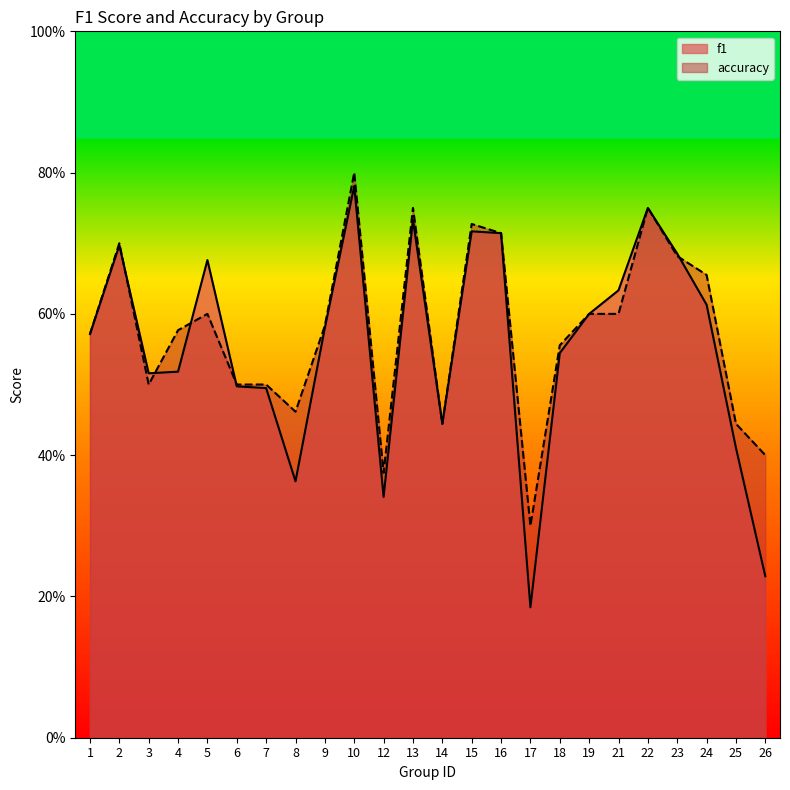

Rank the series by their average value, from highest to lowest.

accuracy, f1